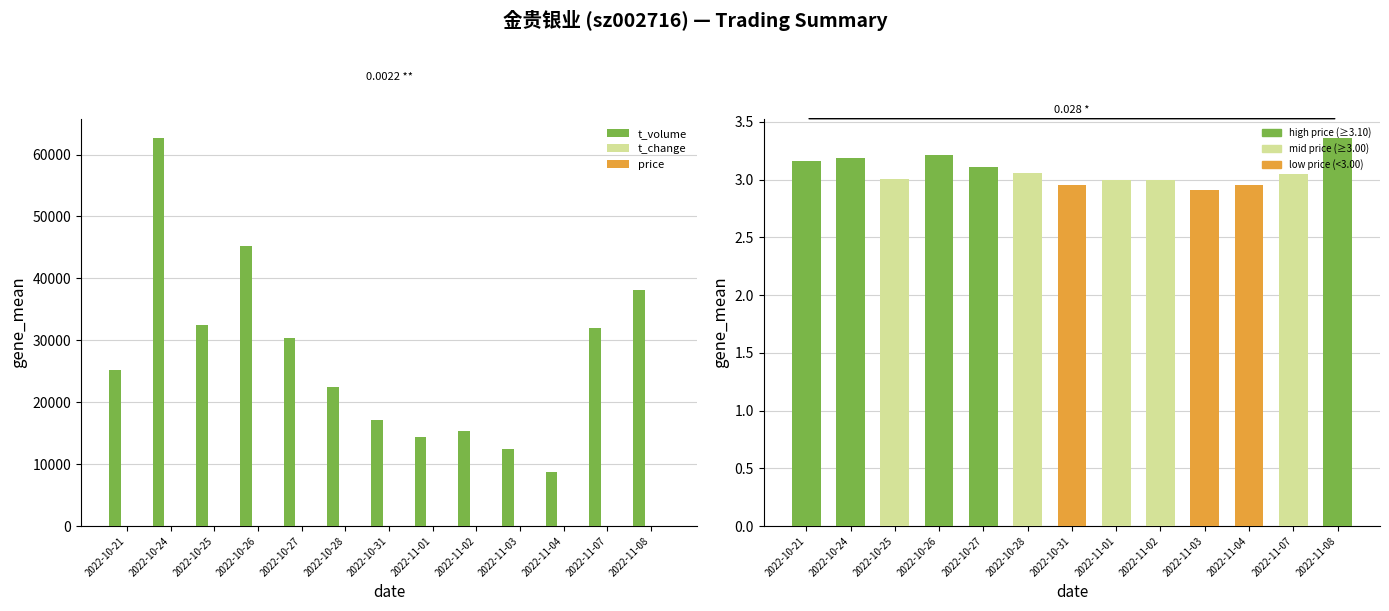

Which series has the largest range (max minus min)?

t_volume